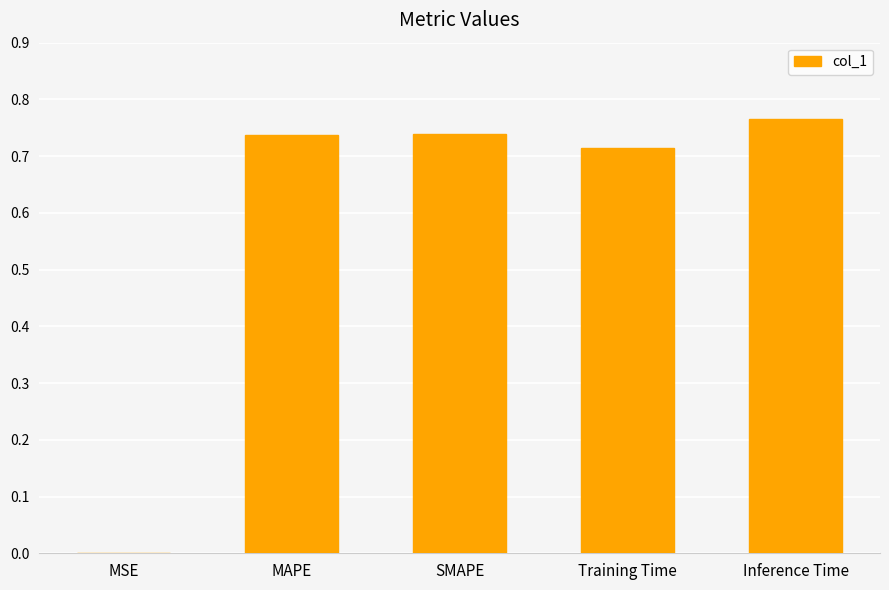

True or false: the data shows 0.5 at Inference Time.

False